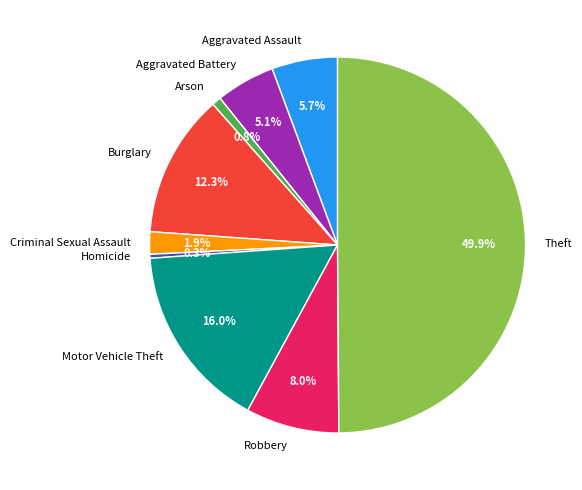

To the nearest percent, what is the combined percentage of Motor Vehicle Theft and Robbery?

24%